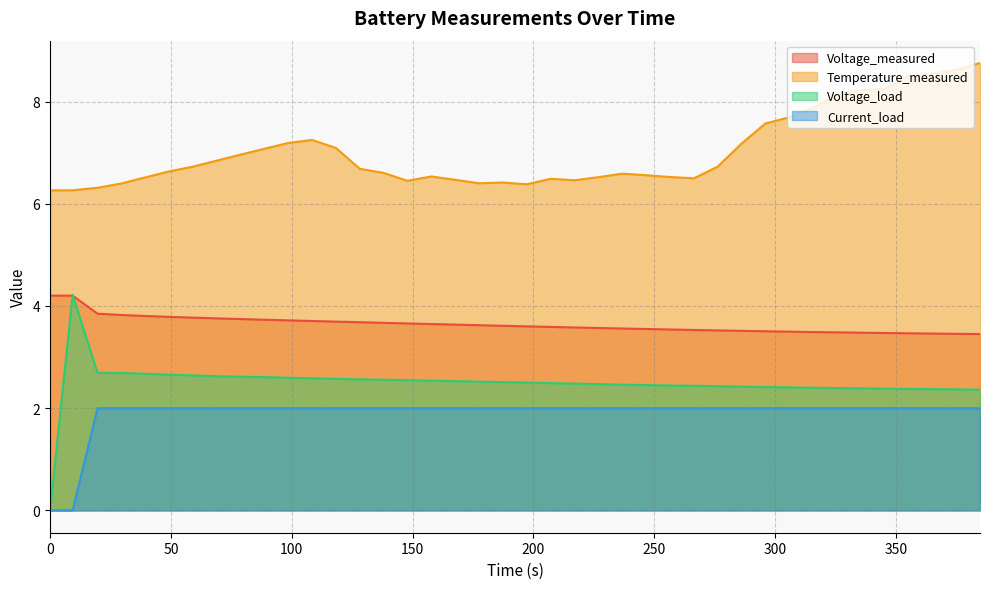

Which series has the largest range (max minus min)?

Voltage_load